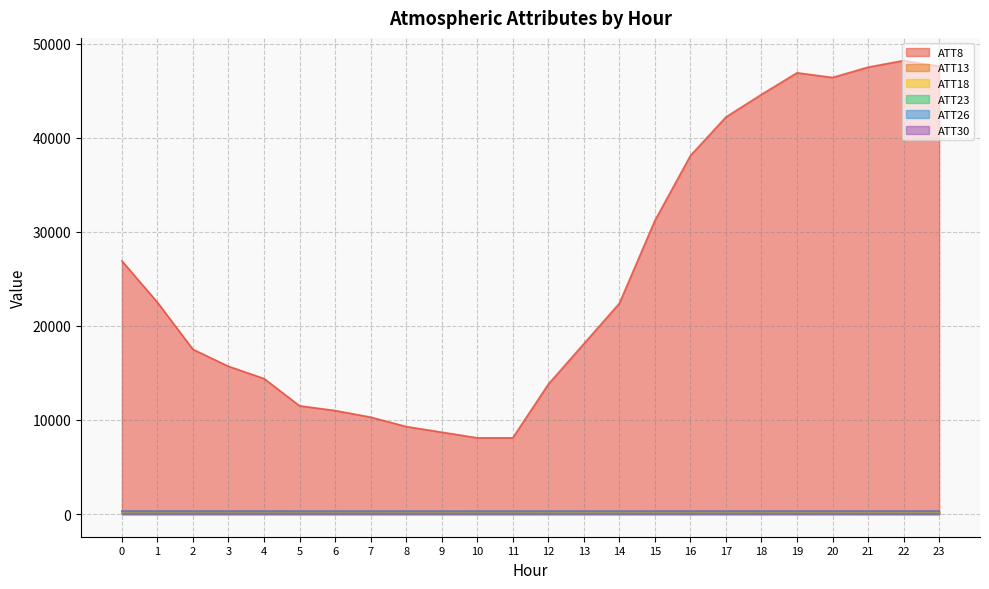

Which category has the lowest value in the ATT13 series?

23